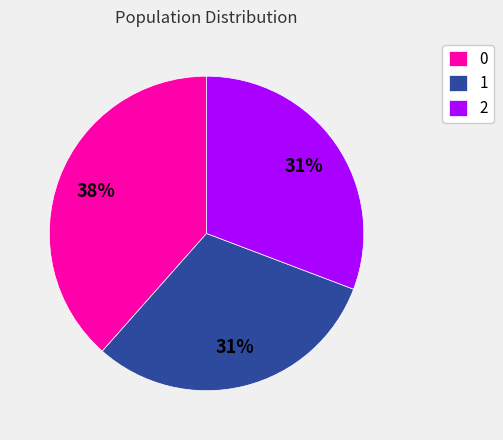

Combined, do 2 and 1 account for over 50%?

Yes